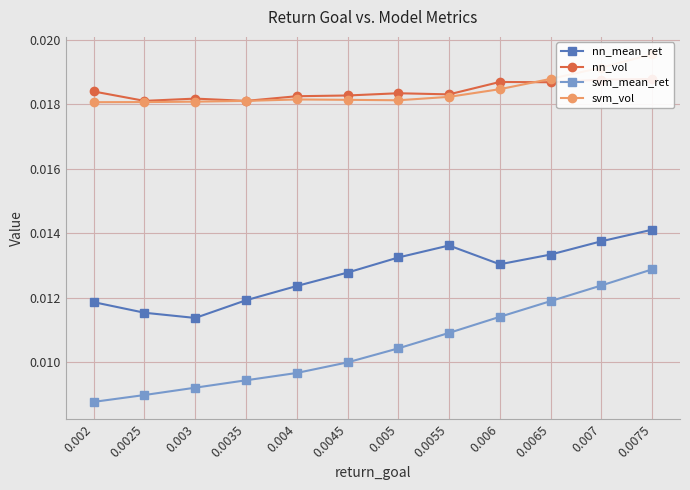

Does the chart display data point markers on the line(s)?

Yes